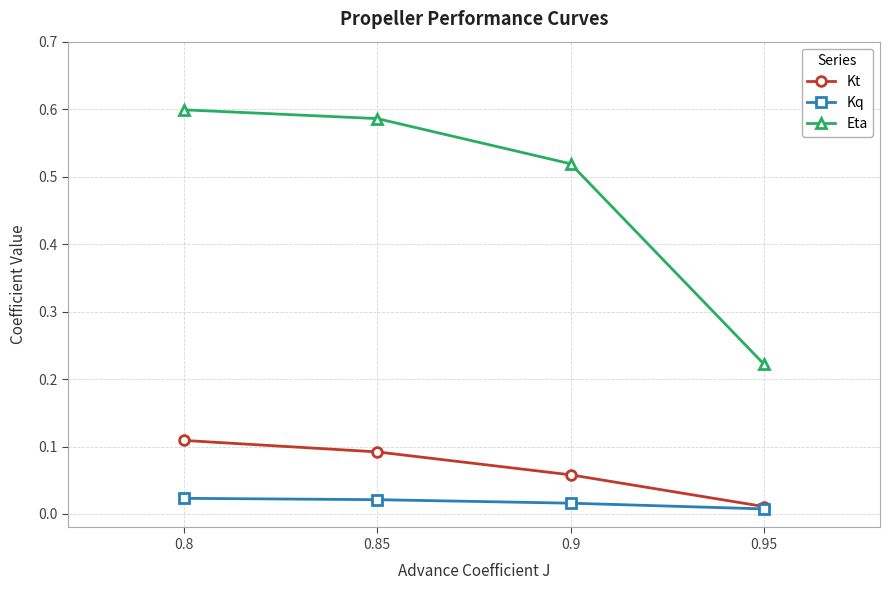

Which series has the largest range (max minus min)?

Eta